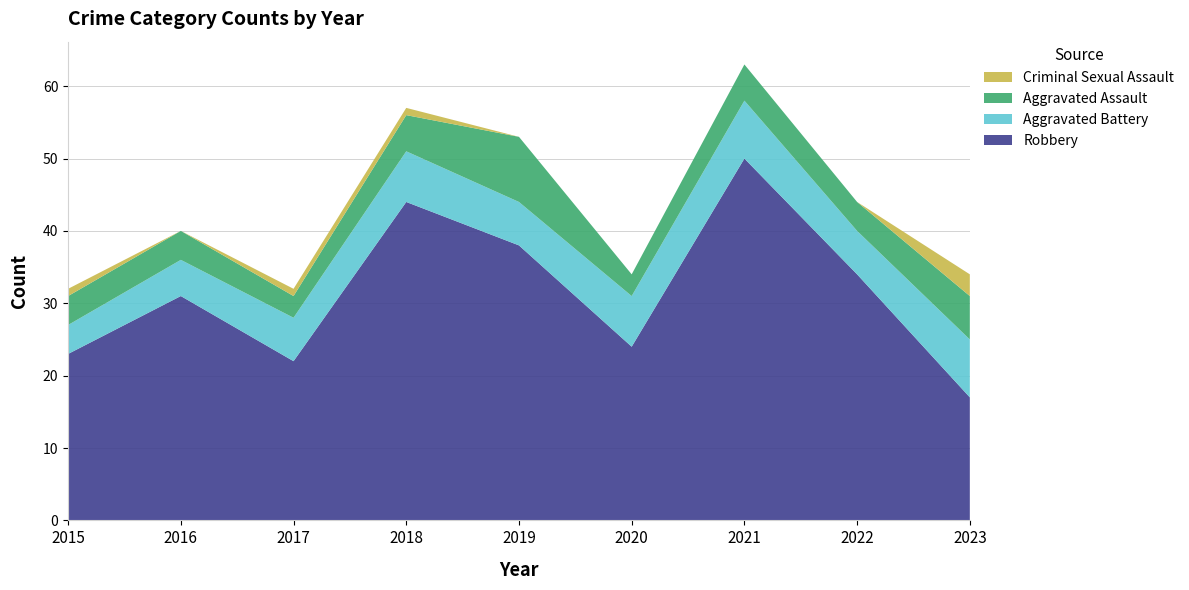

Reading left to right, list all the values displayed in this chart.

Robbery: 2015=23	2016=31	2017=22	2018=44	2019=38	2020=24	2021=50	2022=34	2023=17
Aggravated Battery: 2015=4	2016=5	2017=6	2018=7	2019=6	2020=7	2021=8	2022=6	2023=8
Aggravated Assault: 2015=4	2016=4	2017=3	2018=5	2019=9	2020=3	2021=5	2022=4	2023=6
Criminal Sexual Assault: 2015=1	2016=0	2017=1	2018=1	2019=0	2020=0	2021=0	2022=0	2023=3